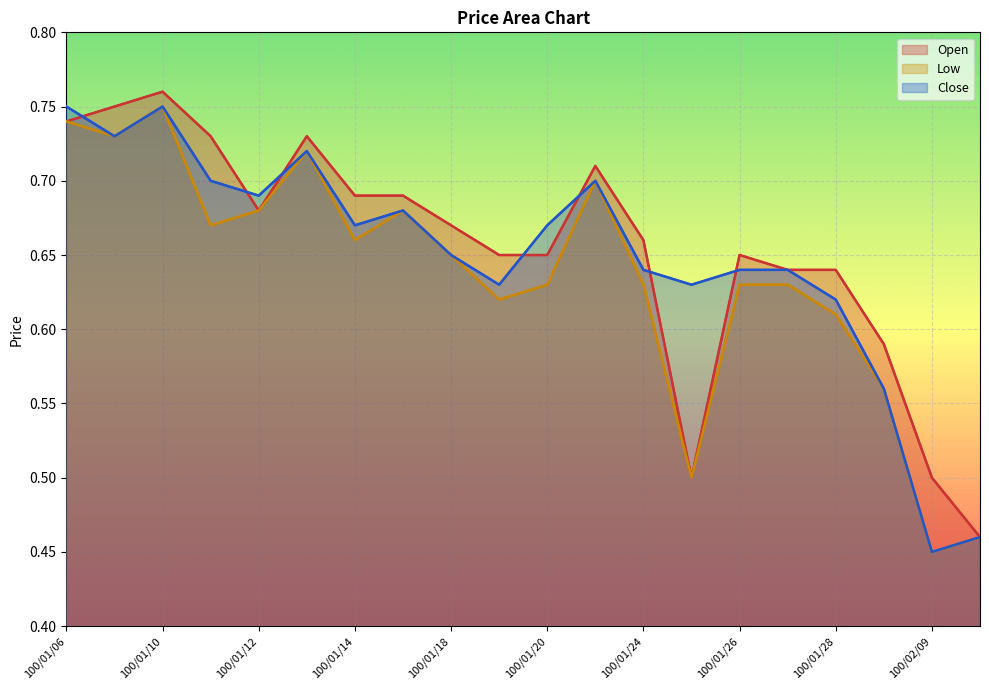

At which category is the sum across all series the highest?

100/01/10